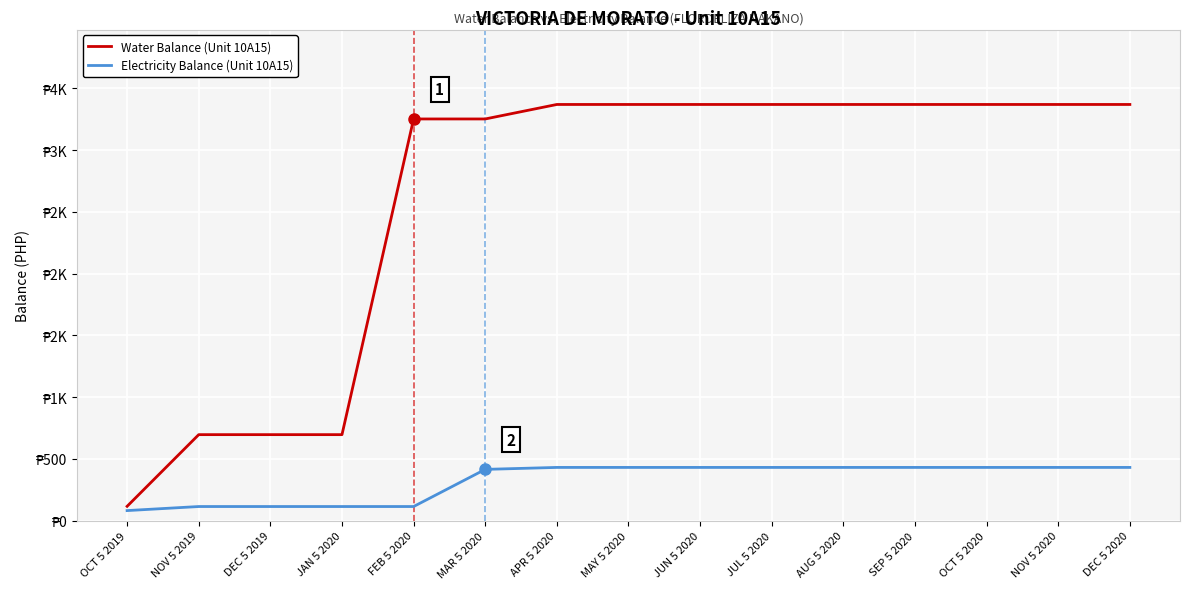

Is it true that Water Balance (Unit 10A15) equals 2106.7 at FEB 5 2020?

False